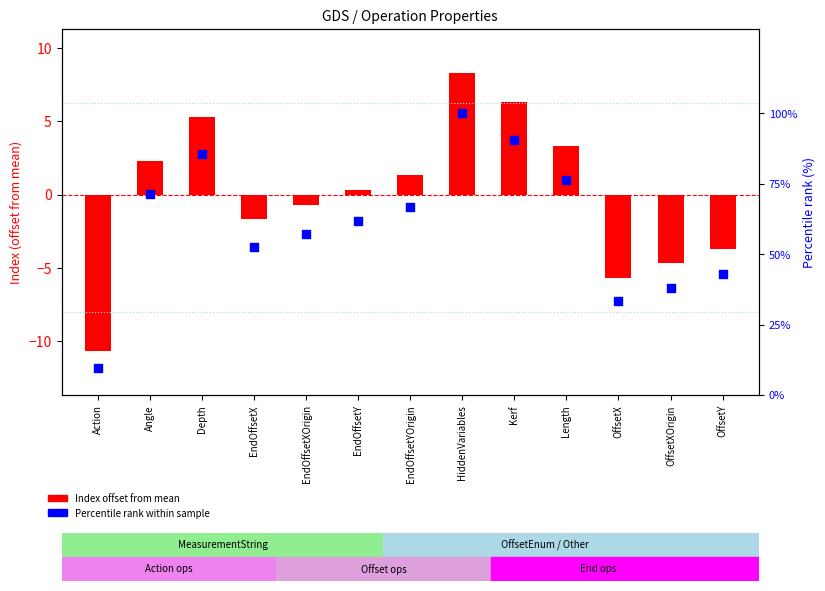

At how many categories does at least one series exceed 7?

13